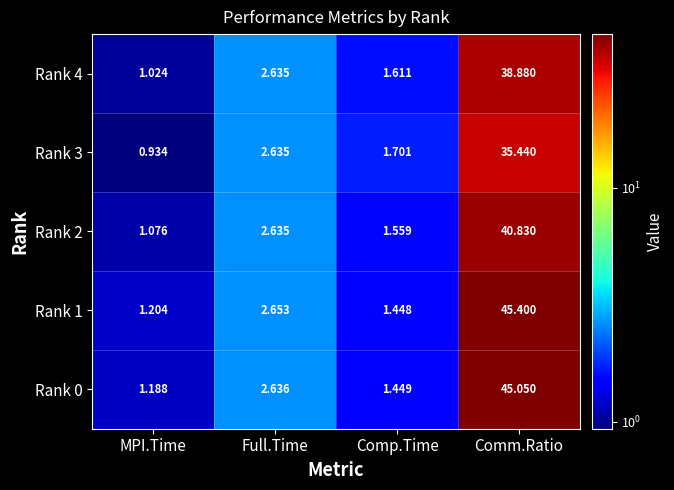

At which label does Rank 0 reach its minimum?

MPI.Time